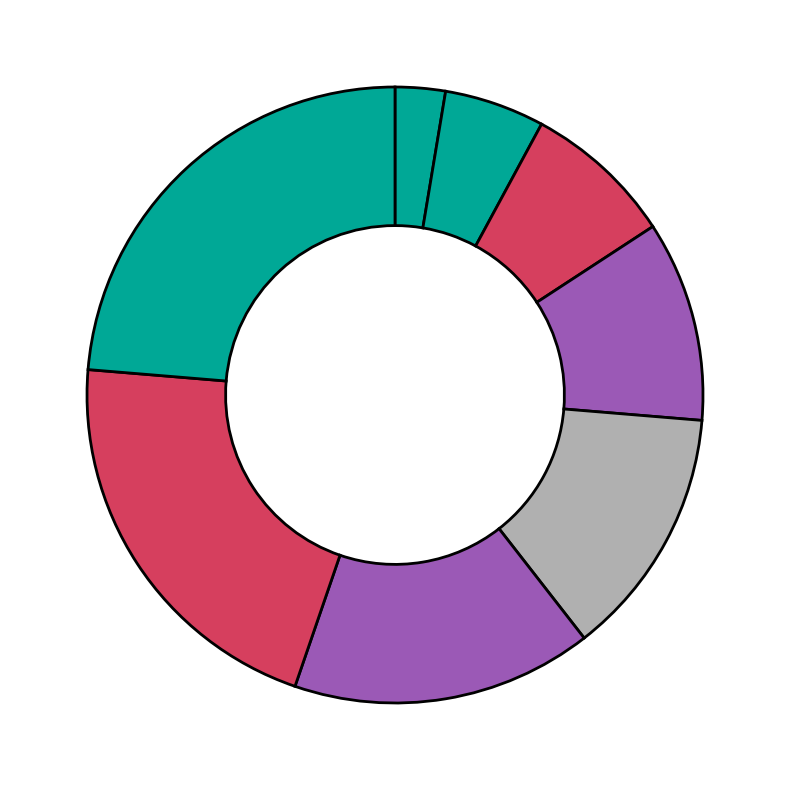

To the nearest percent, what is the average slice percentage?

12%